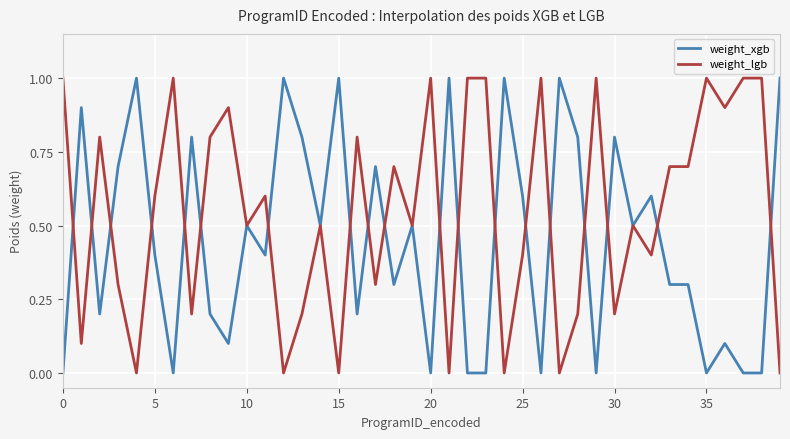

What is the highest value of the weight_xgb series?

1.0